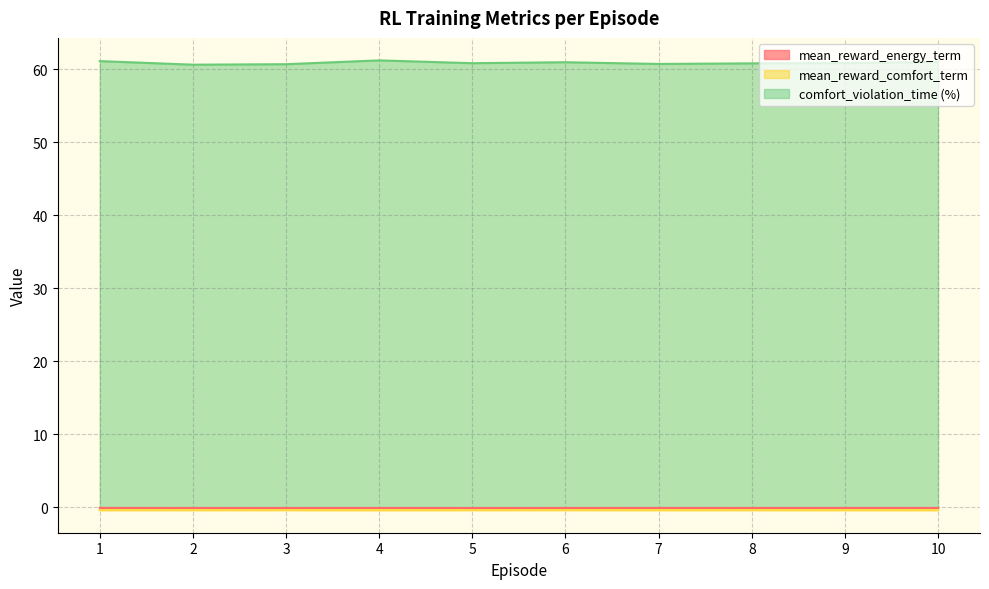

True or false: mean_reward_energy_term has more than 1 interior local peaks.

True